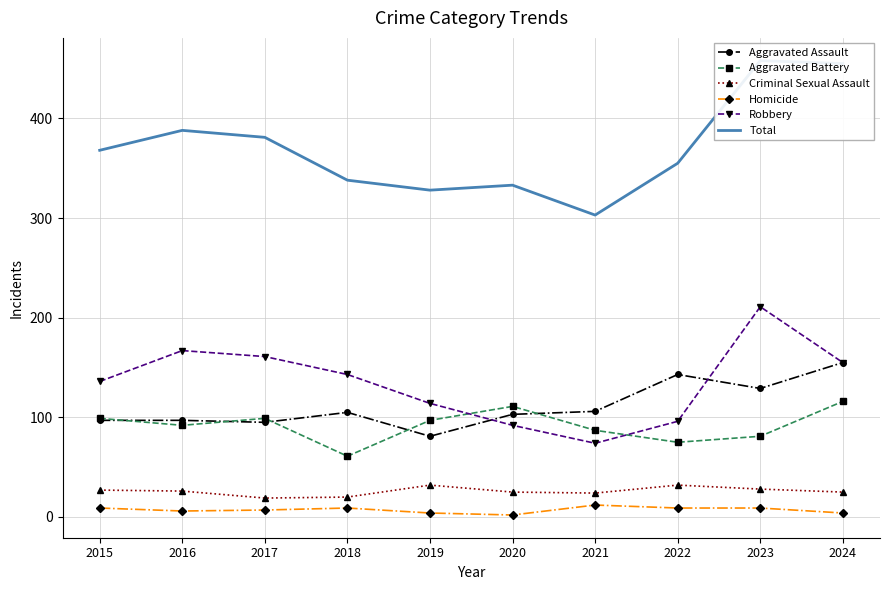

Which has a higher value, 2018 or 2020?

2018